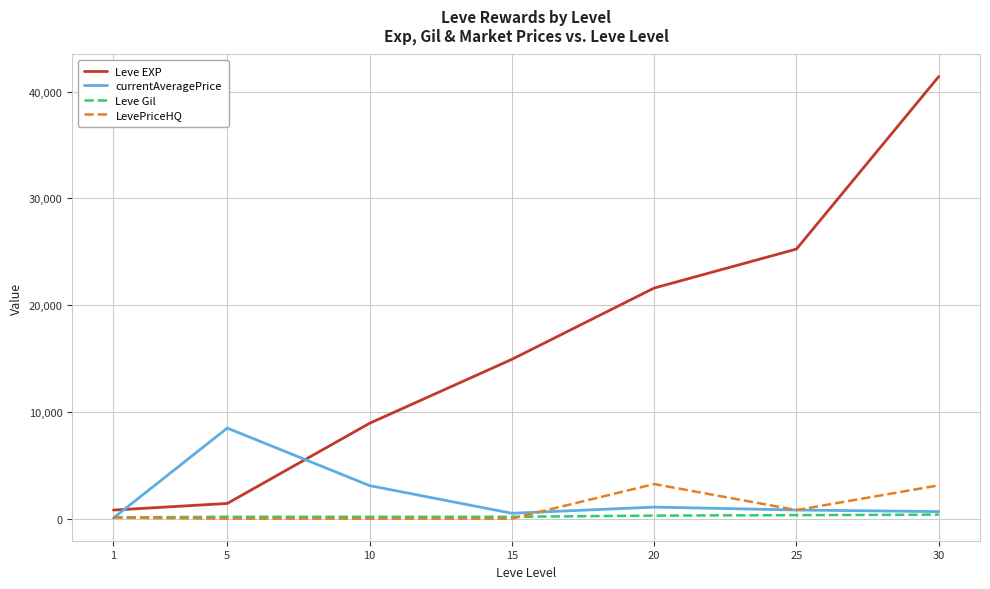

What is the total value across all series at 10?

12191.7